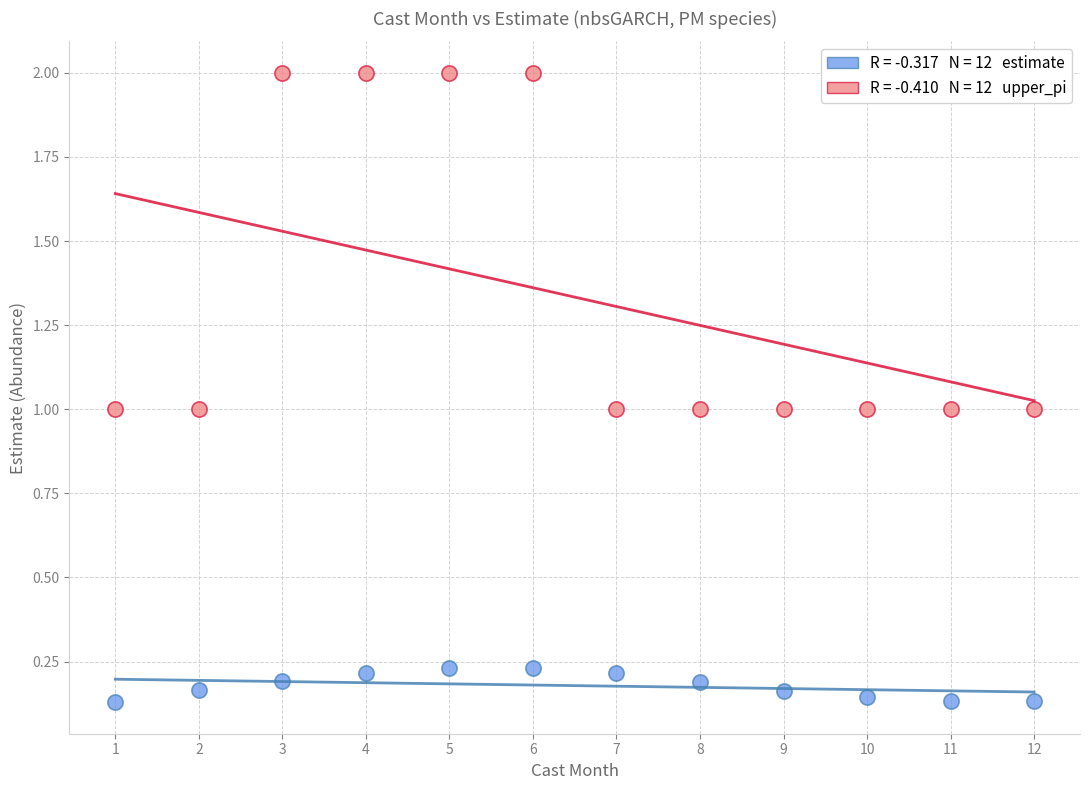

Across all data points, what is the range of Y values (max minus min)?

1.9